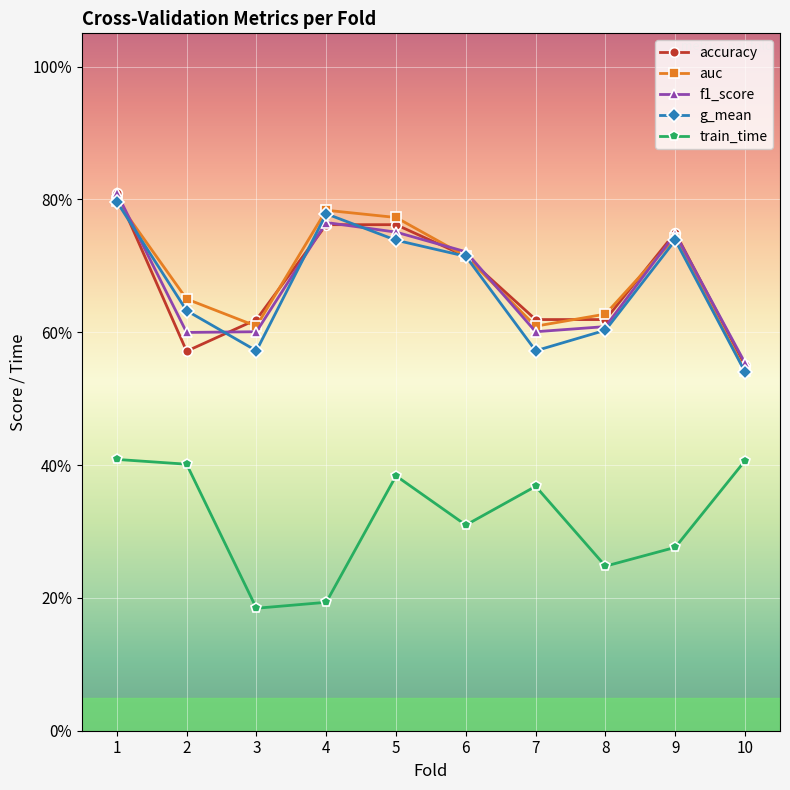

The value of train_time at 8 is 0.4. True or false?

False